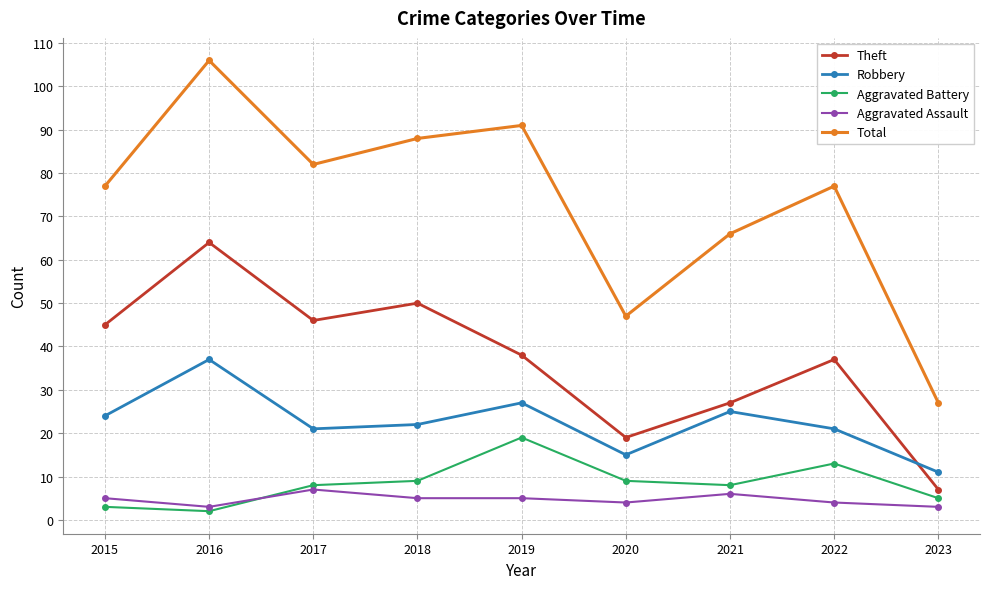

Is this an area chart (filled region under the line)?

No